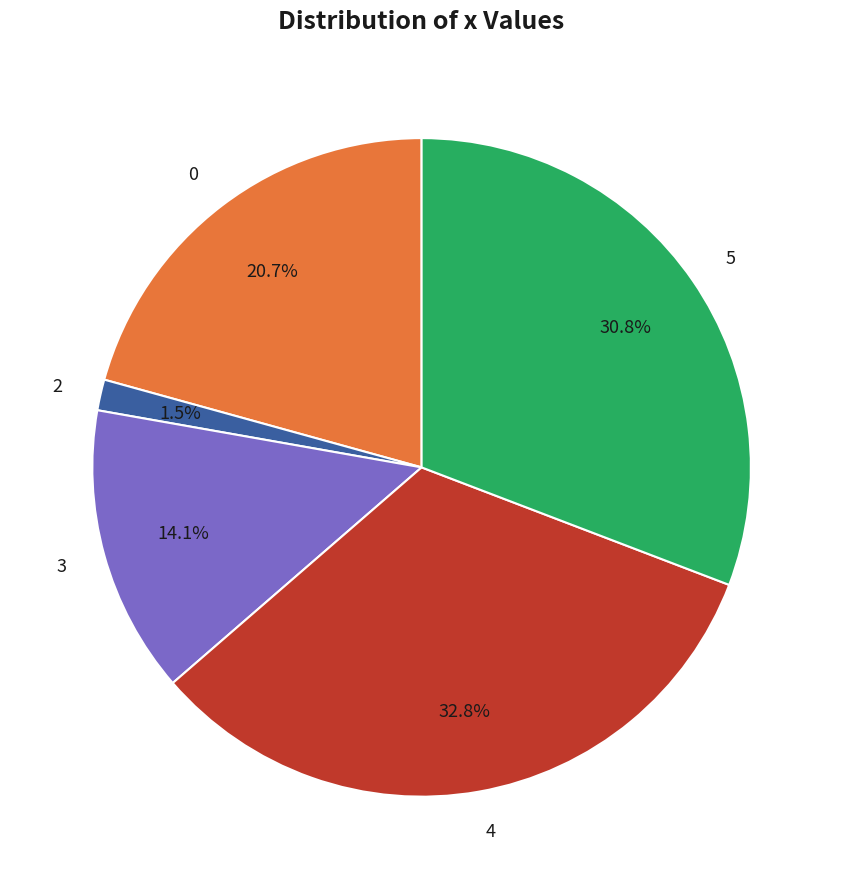

What is the ratio of the value at 4 to the value at 5?

1.1